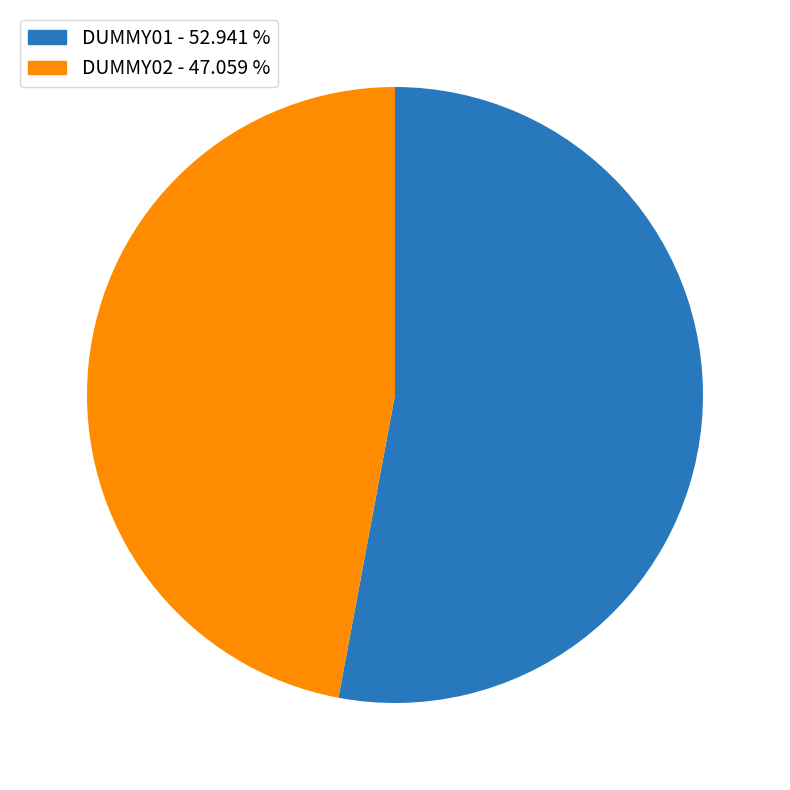

How many slices are in this pie chart?

2